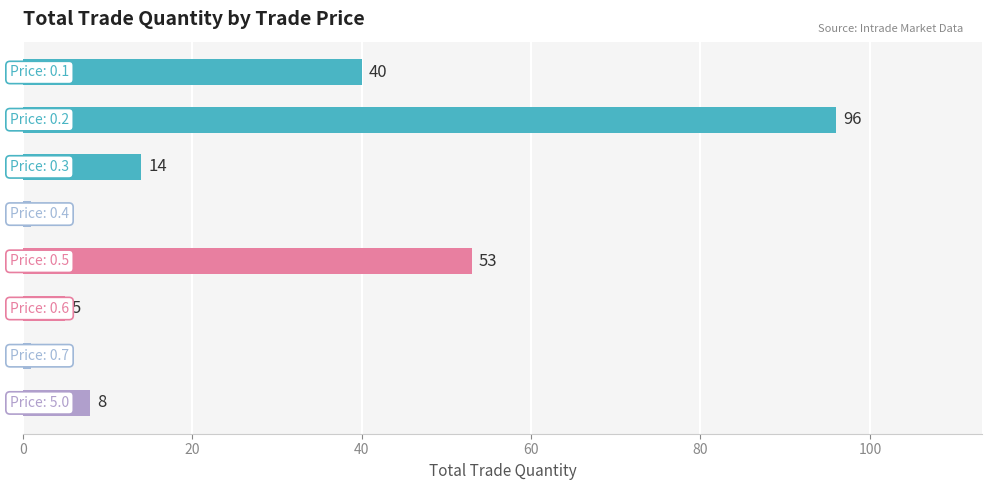

Reading top to bottom, what are all the values shown in this chart?

40	96	14	1	53	5	1	8